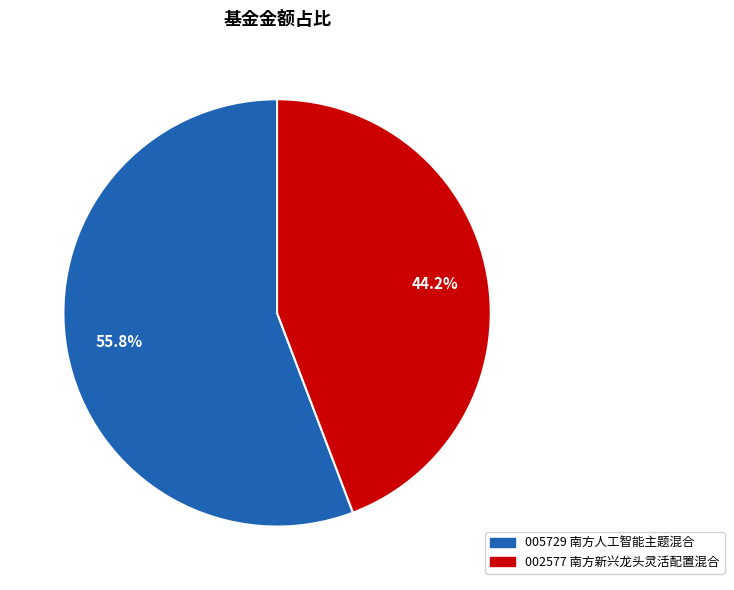

Count the number of slices in the pie.

2